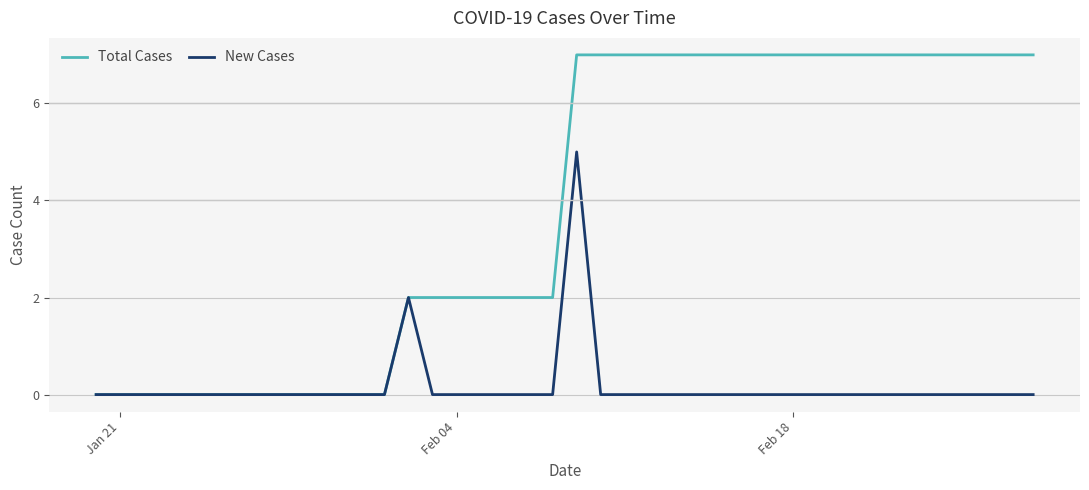

Which series has the largest total across all categories?

Total Cases